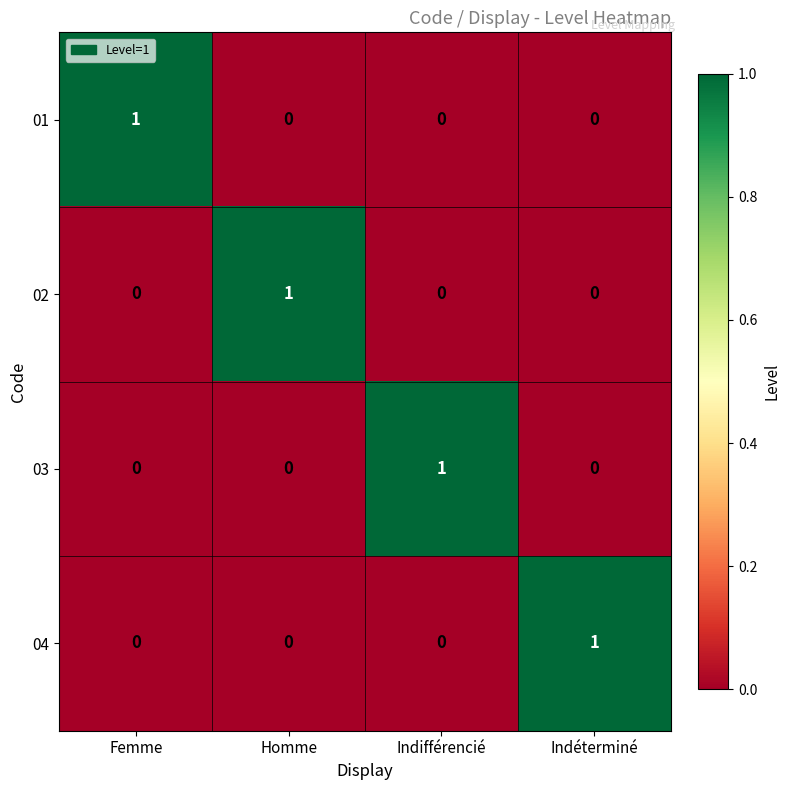

The 04 series shows 0 at Homme. True or false?

True